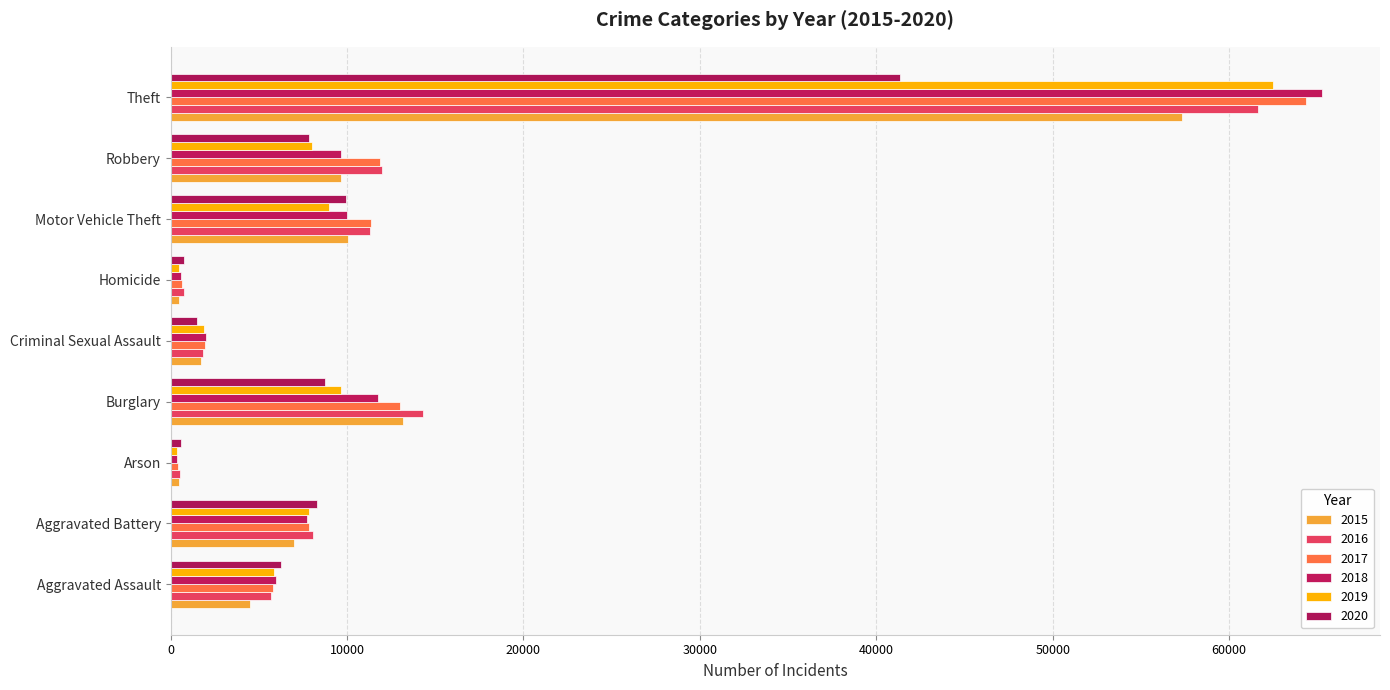

How many data points in 2020 are less than 7855?

4